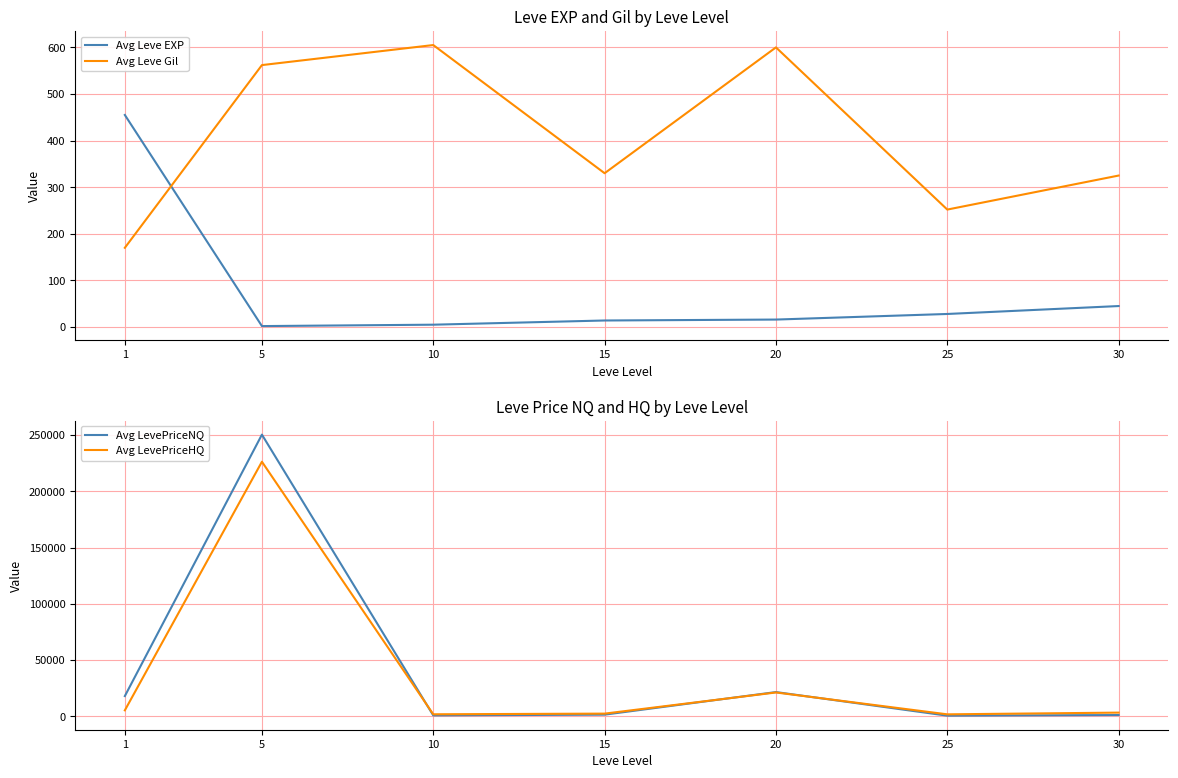

True or false: Avg Leve EXP and Avg LevePriceHQ intersect in this chart.

False